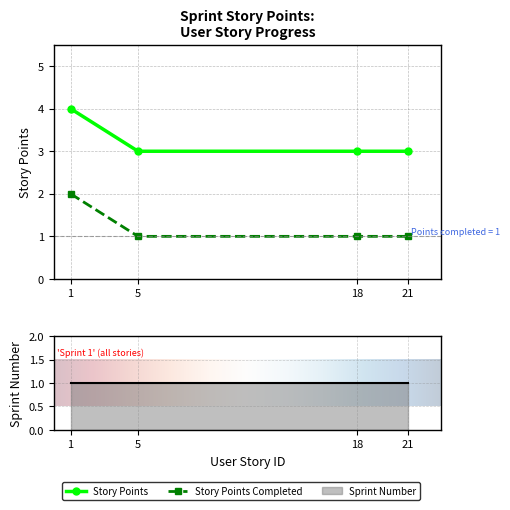

Which series has the largest total across all categories?

Story Points